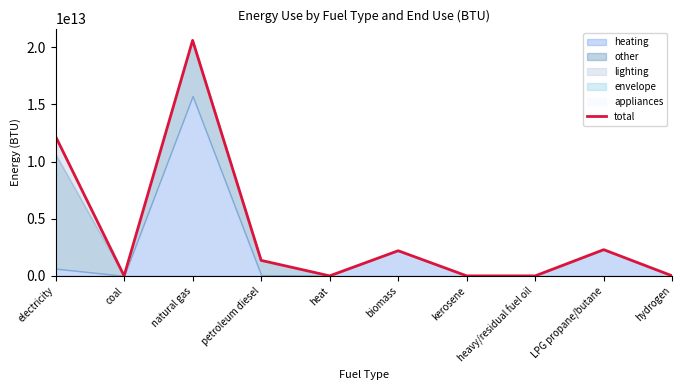

Does the chart have visible grid lines?

No